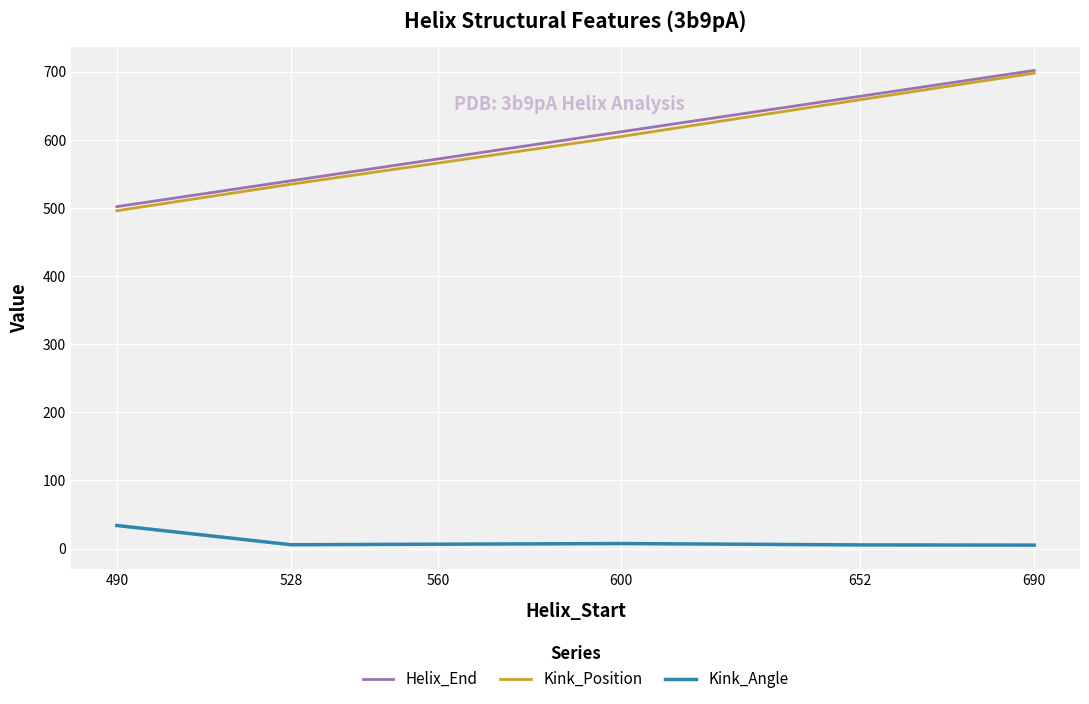

At how many categories does at least one series exceed 549?

4